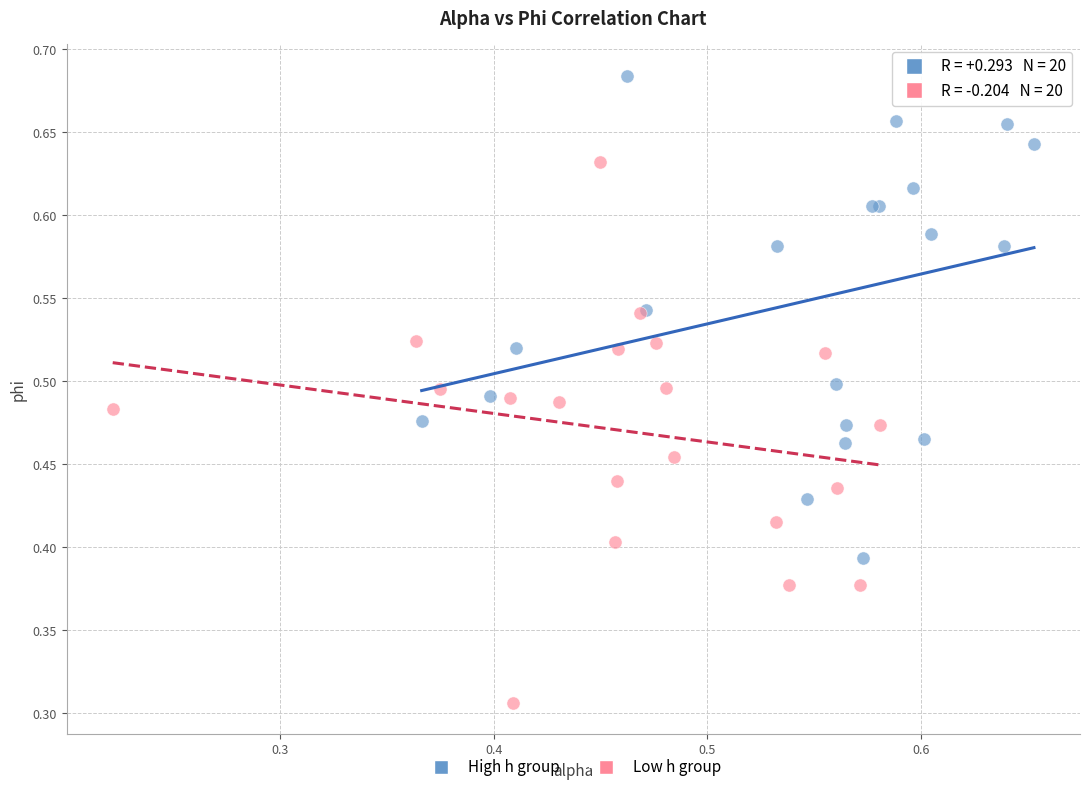

Which series reaches the minimum Y coordinate?

Low h group